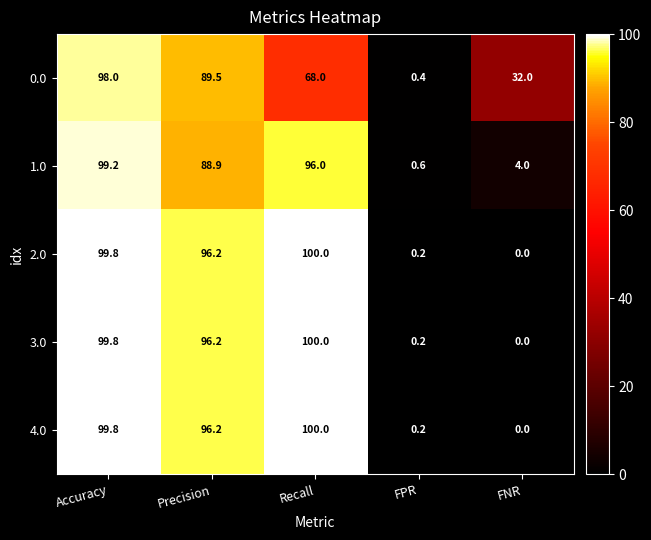

The value of 0.0 at Precision is 89.5. True or false?

True